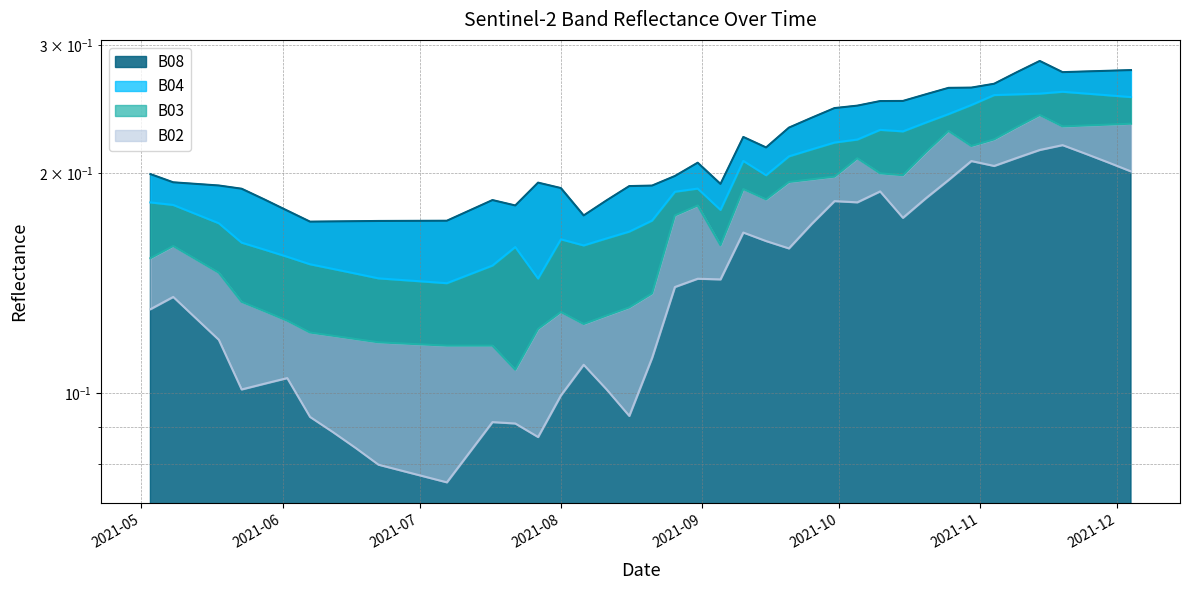

The value of B08 at 2021-07-17 is 0.3. True or false?

False